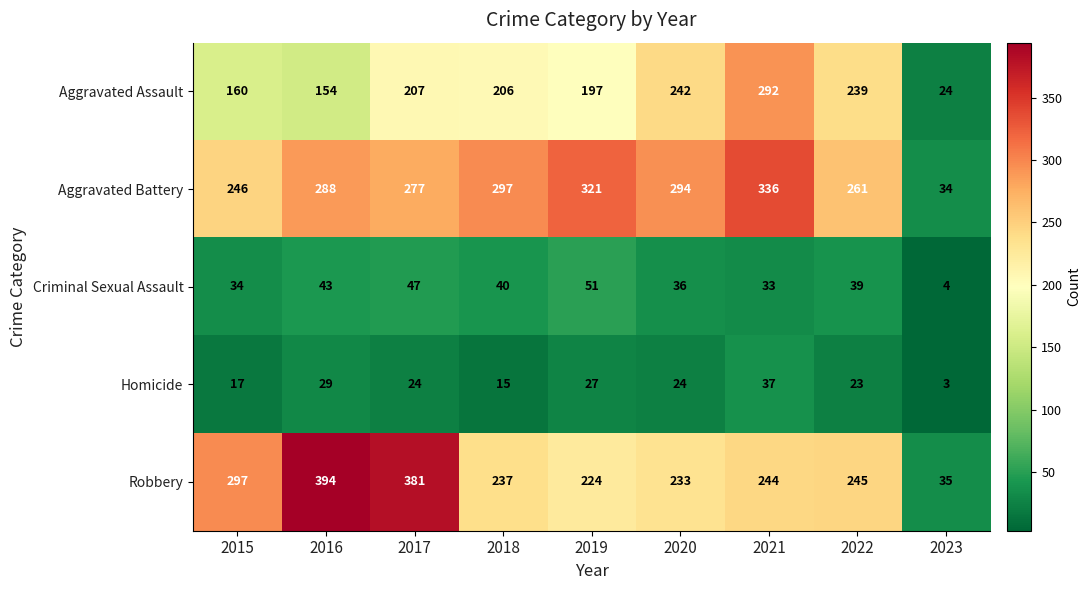

Is it true that Criminal Sexual Assault equals 2 at 2023?

False